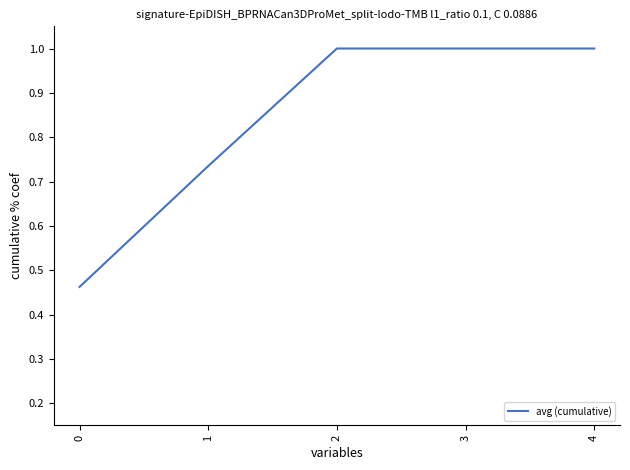

What is the greatest value displayed?

1.0